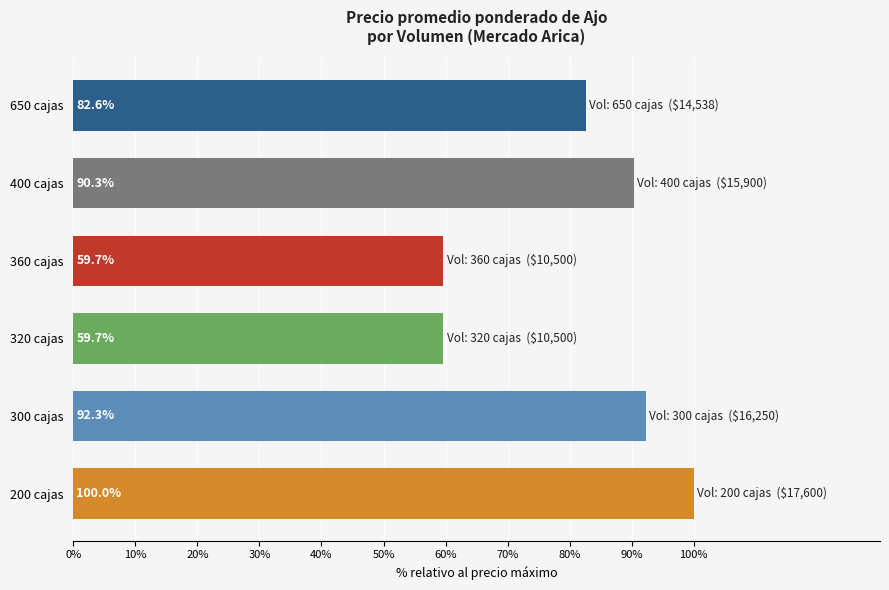

What is the difference between the second highest and second lowest values?

32.7